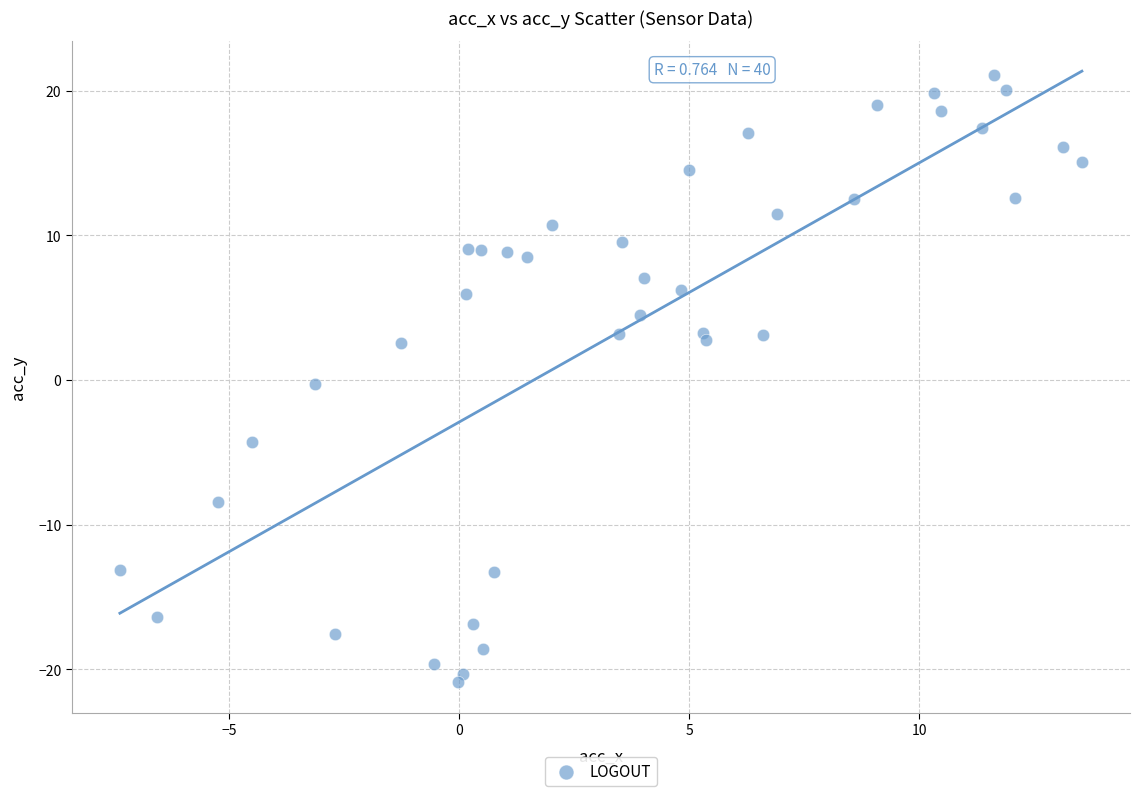

What is the range of Y values (max minus min)?

42.0